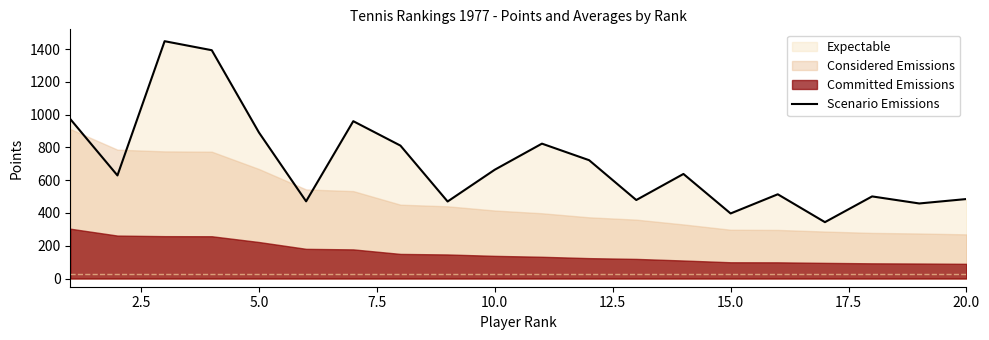

What is the lowest value of the Scenario Emissions series?

344